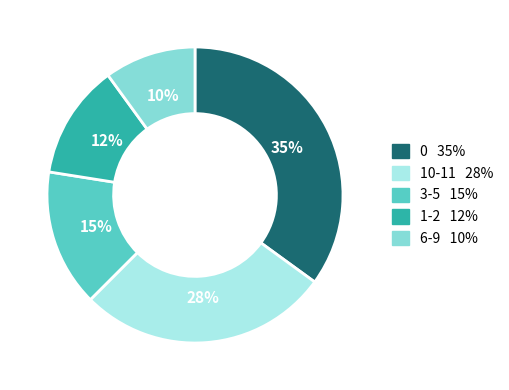

To the nearest percent, what is the difference between the largest and smallest slice percentages?

25%